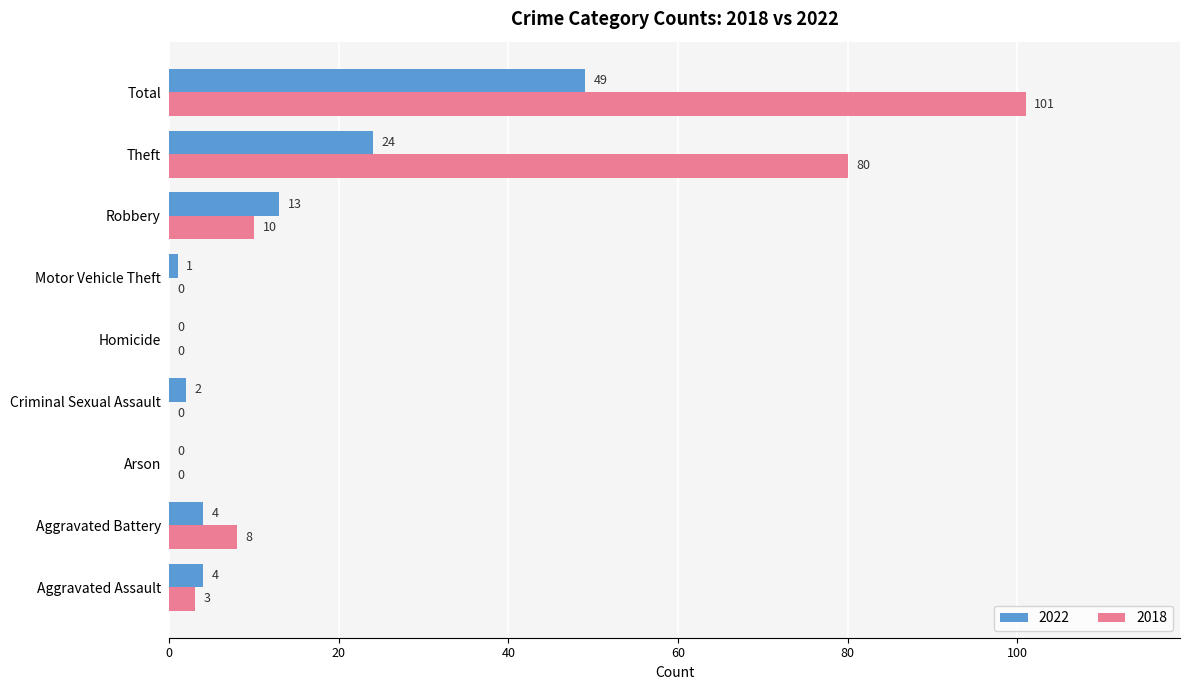

What are all the series names shown in the legend?

2022, 2018